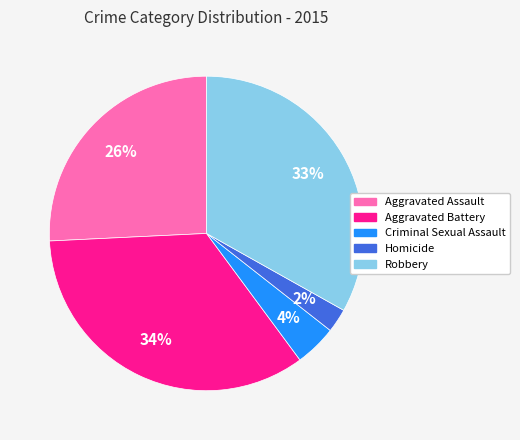

True or false: Aggravated Assault accounts for 38% of the total.

False